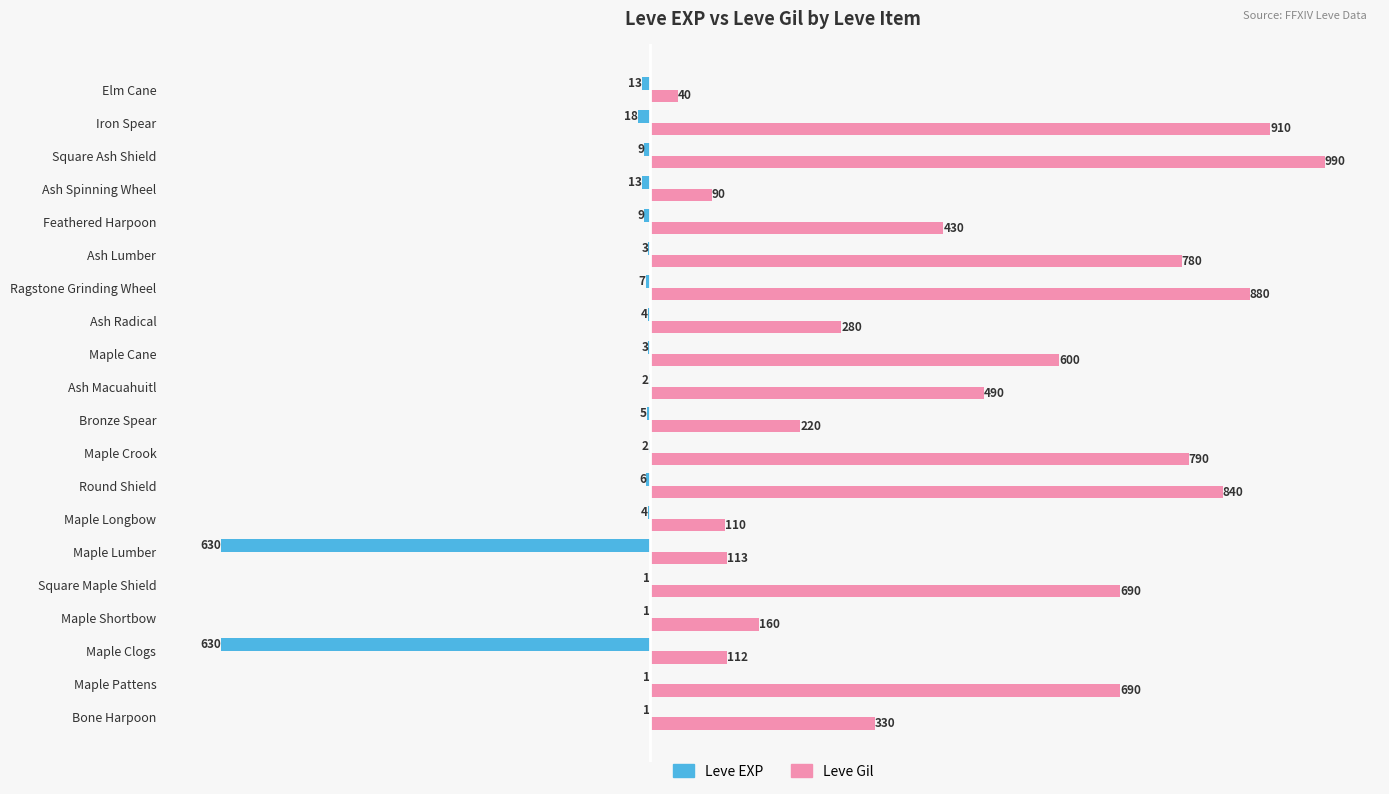

What is the average value of the Leve Gil series?

477